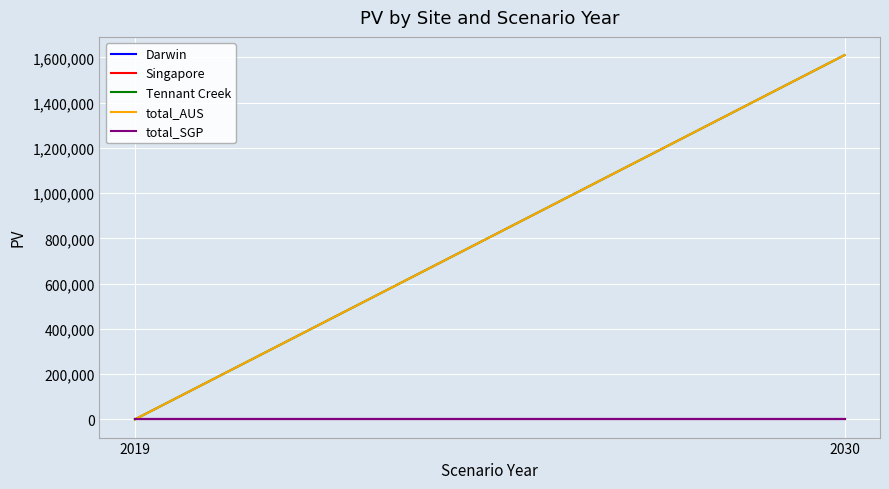

How many lines are shown in the chart?

5